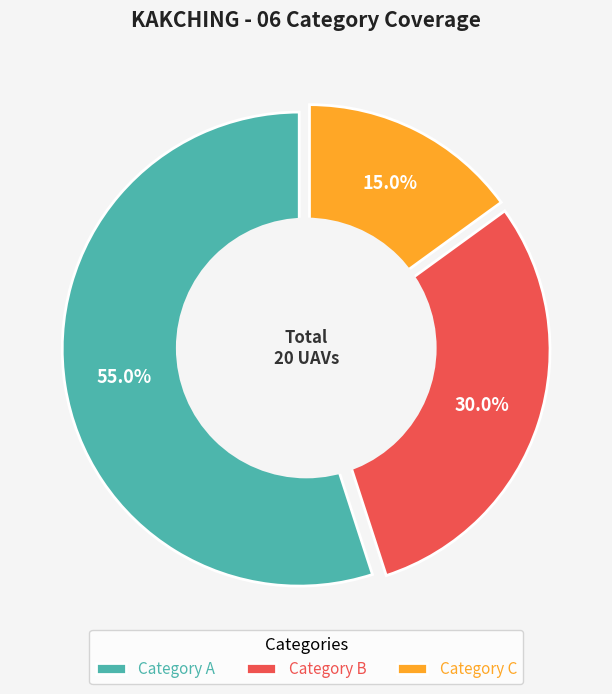

Which category has the smallest portion of the pie?

C